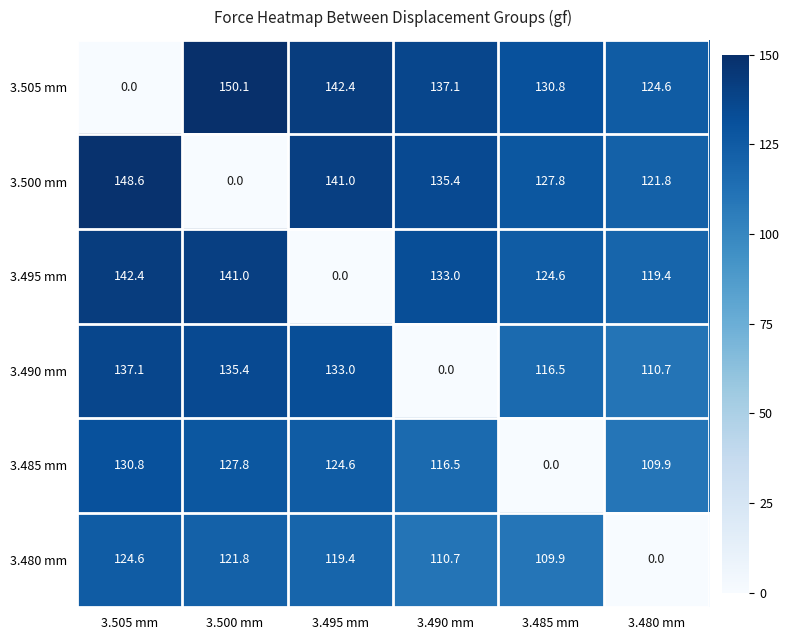

At how many categories does at least one series exceed 0?

6